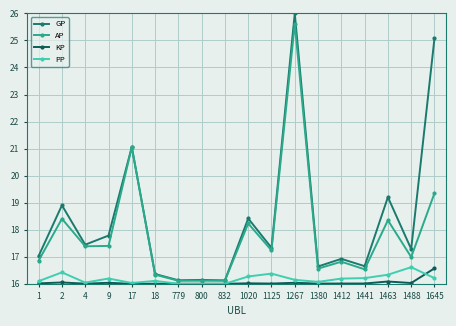

True or false: GP and KP intersect in this chart.

False